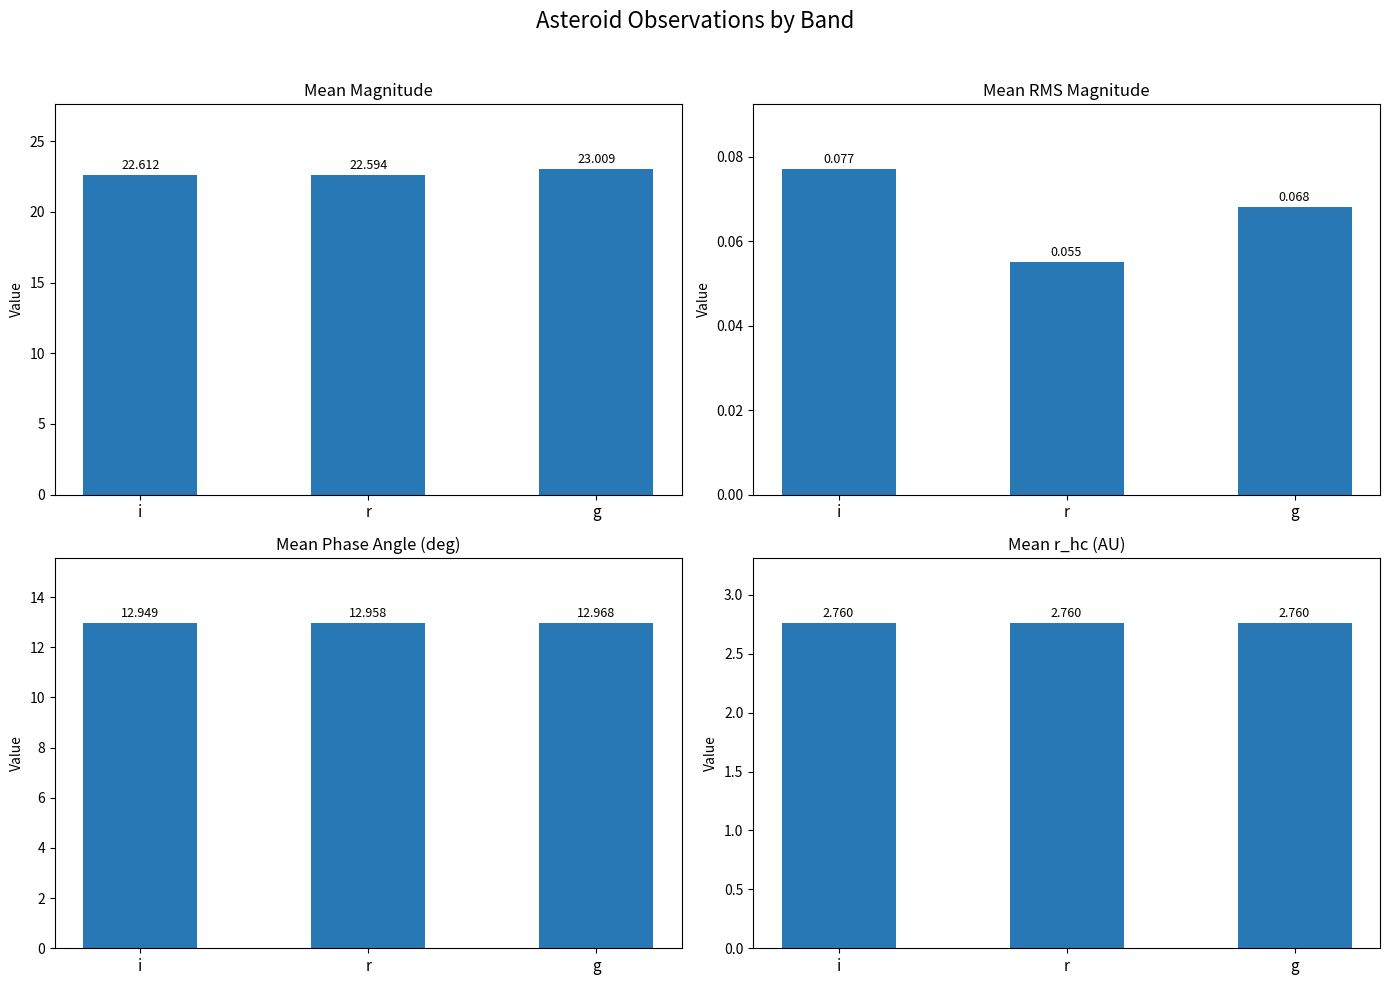

Count the number of data series in this chart.

4